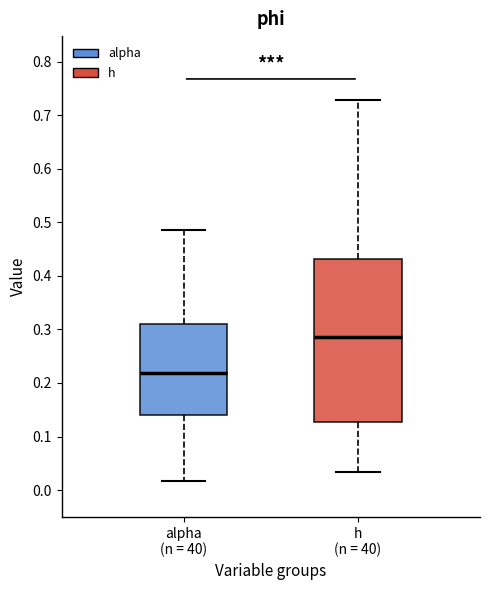

Where does the median line of the box for alpha (n = 40) sit on the y-axis? The values are not printed on the chart, so give them approximately, as read against the axis.

0.22